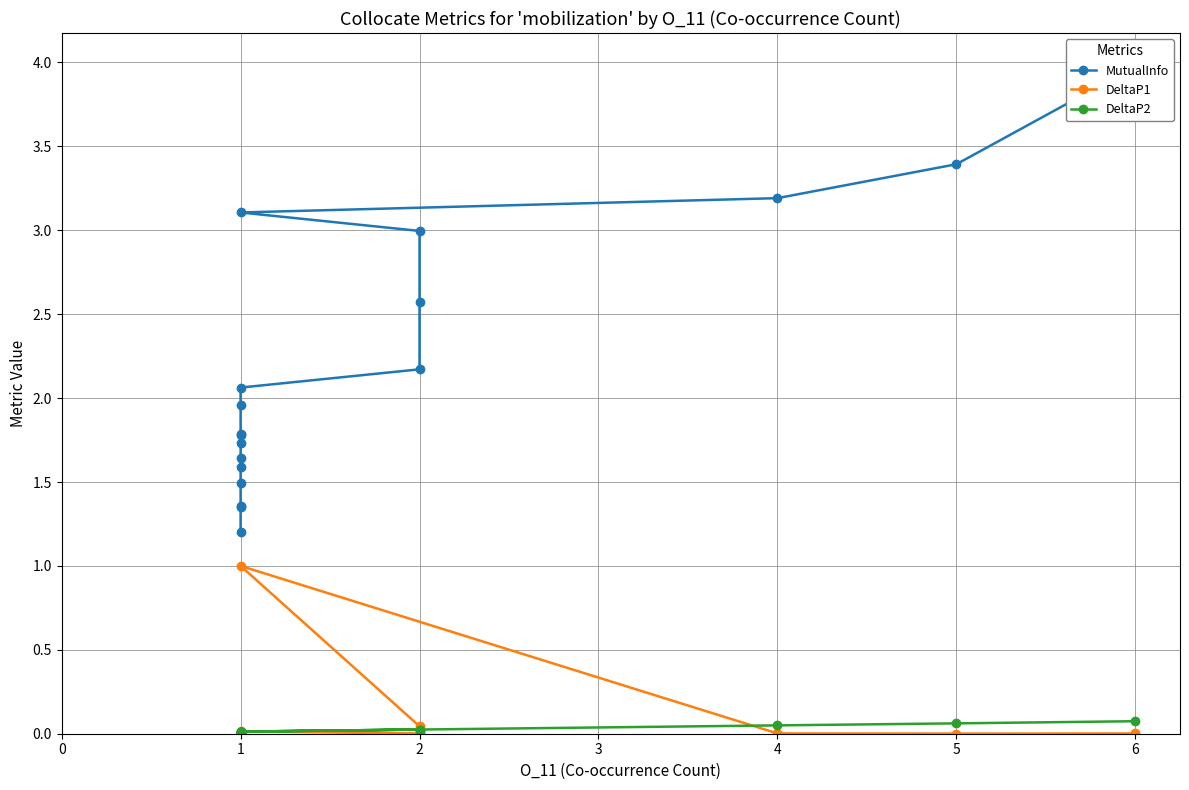

True or false: DeltaP1 and DeltaP2 cross at least once.

True